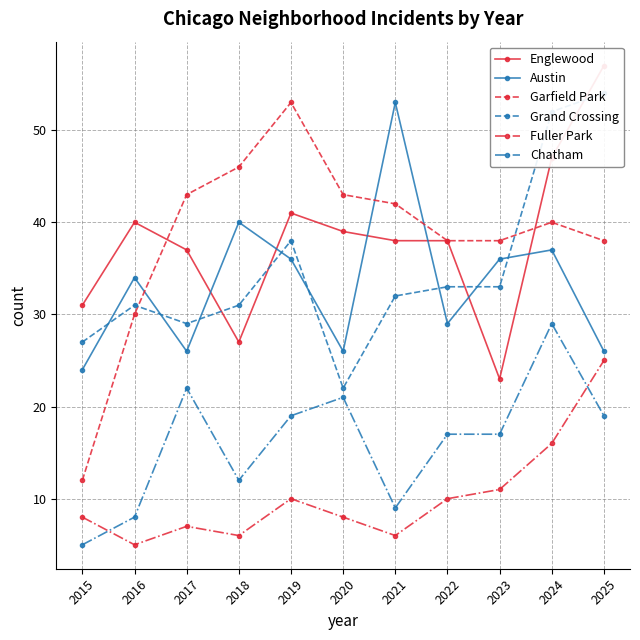

Where is Grand Crossing nearest to the value 38?

2019